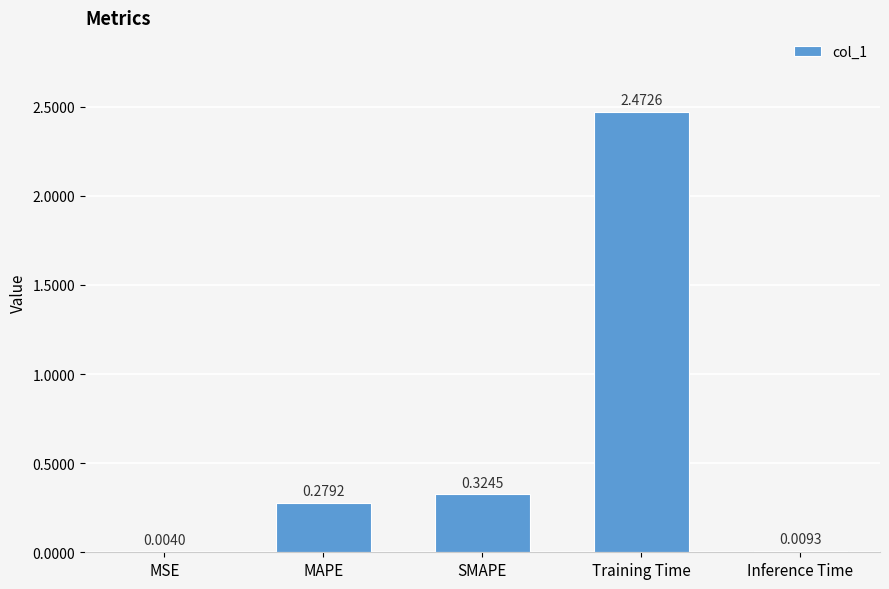

How many data points does each series have?

5